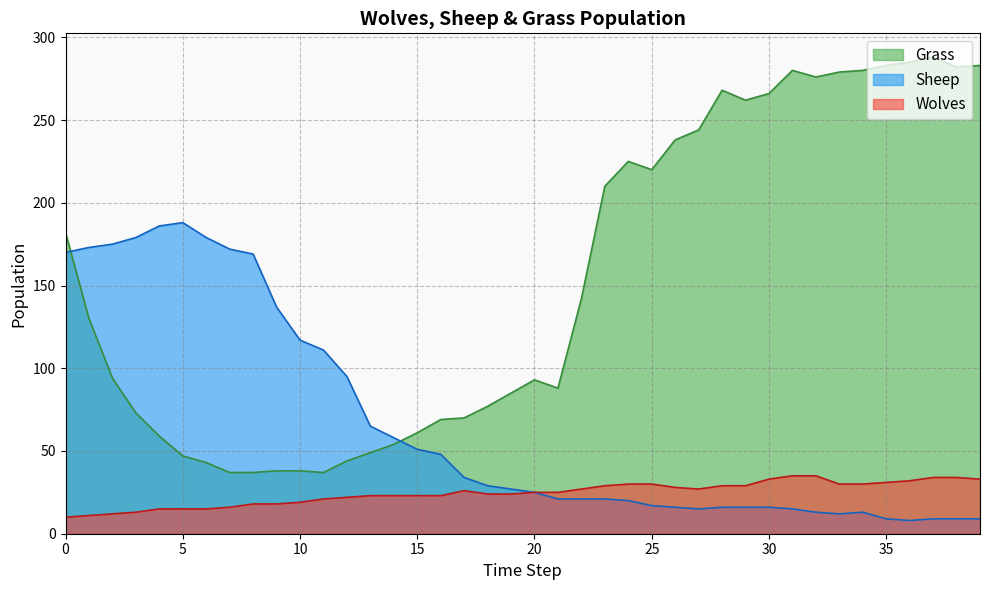

List the series in order of their overall mean, lowest first.

Wolves, Sheep, Grass